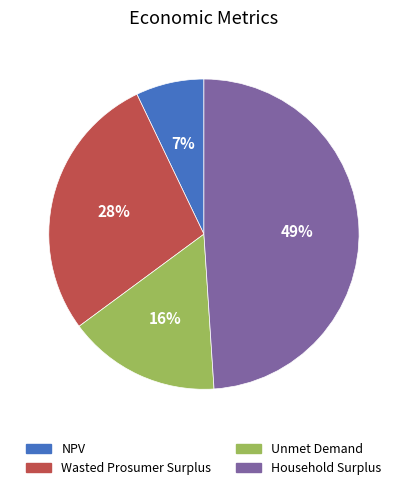

What percentage is the NPV slice, to the nearest percent?

7%